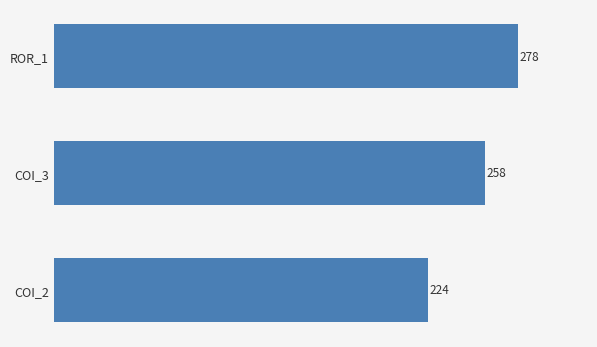

Reading bottom to top, extract all data points from this chart.

224	258	278